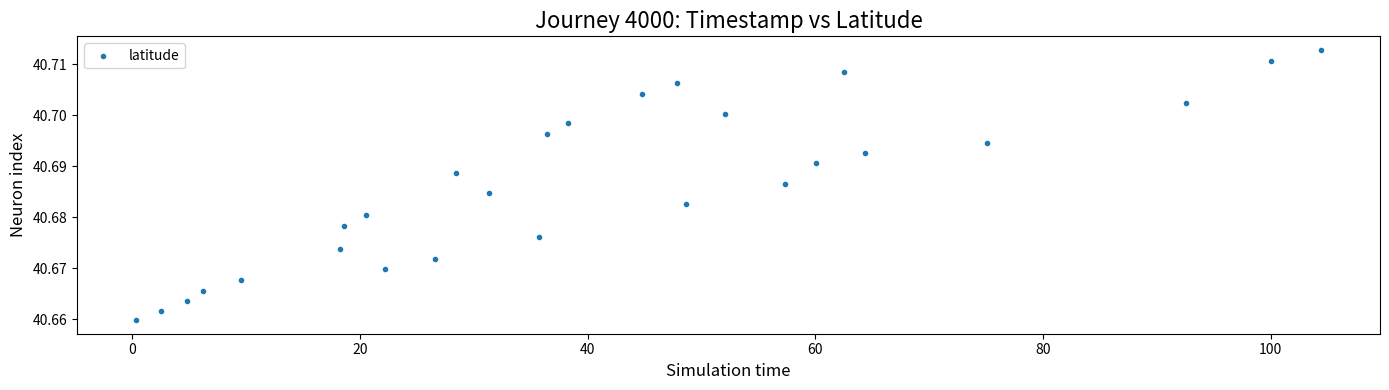

What is the range of X values (max minus min)?

104.1